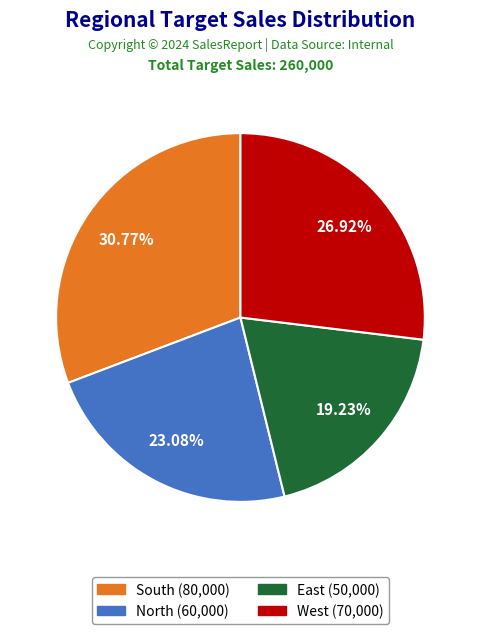

True or false: South accounts for 25% of the total.

False